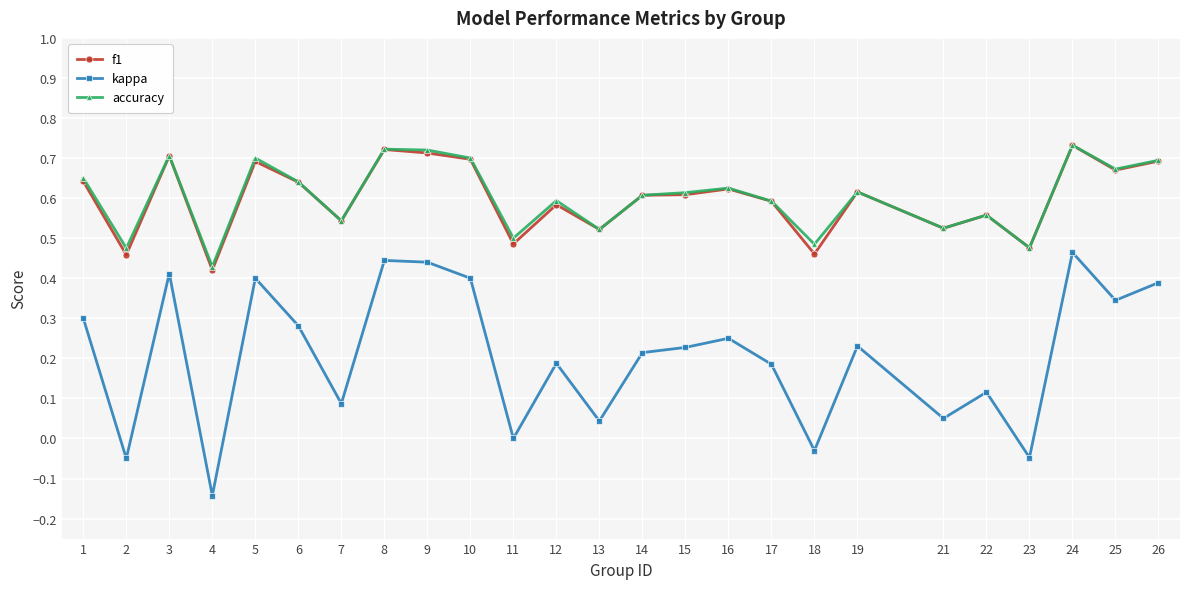

True or false: accuracy has a value of 0.7 at 26.

True